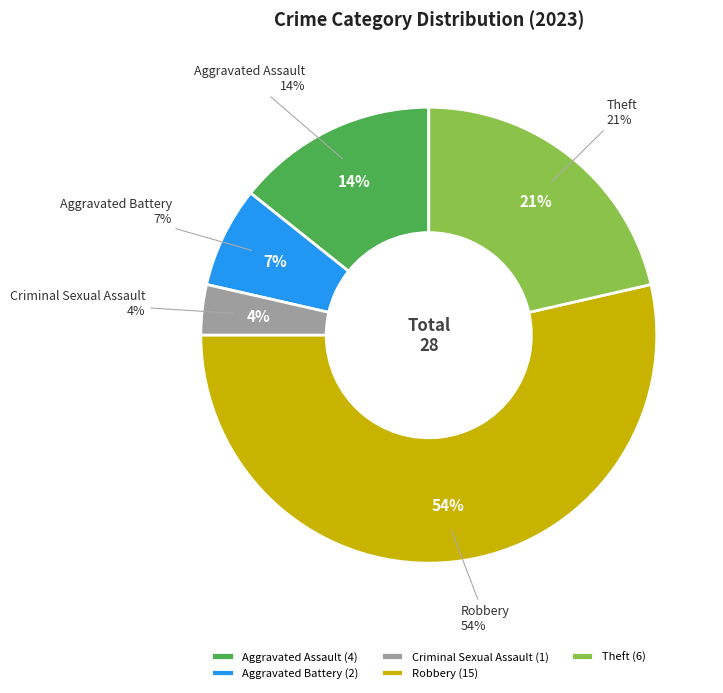

What percentage is the Criminal Sexual Assault slice, to the nearest percent?

4%